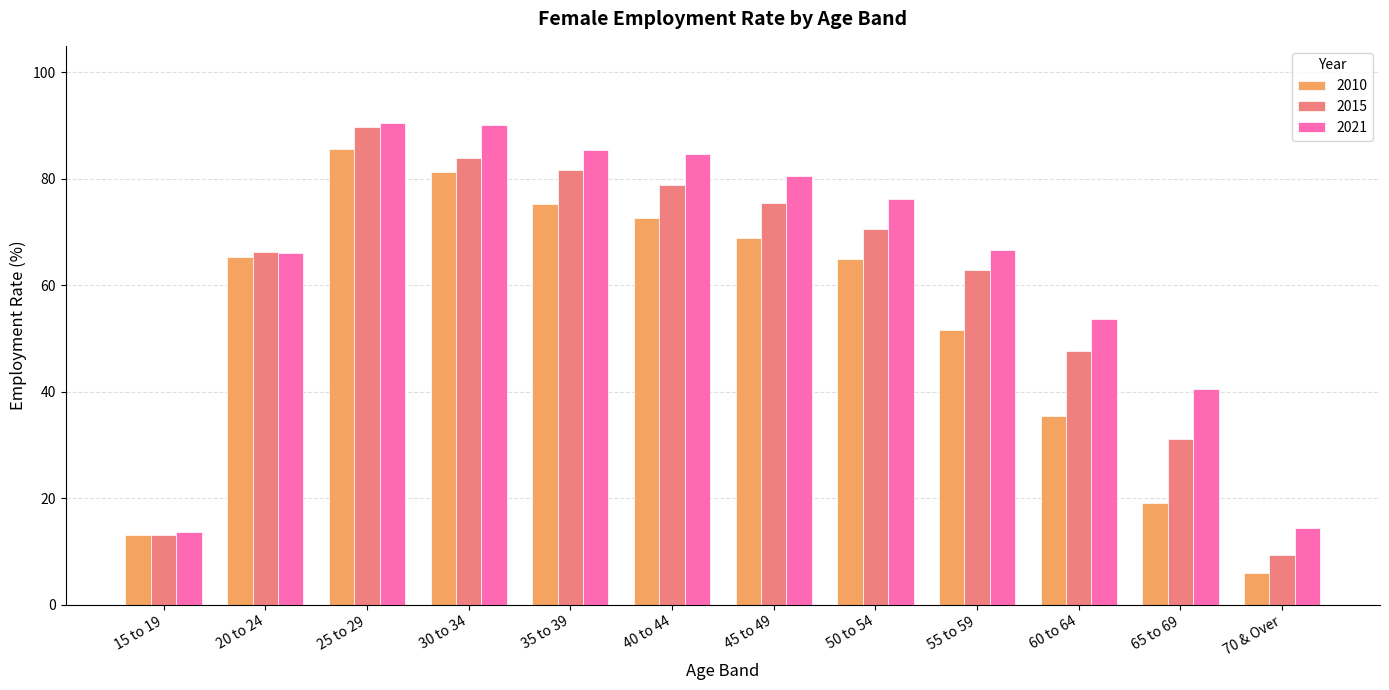

What is the total value across all series at 65 to 69?

90.8